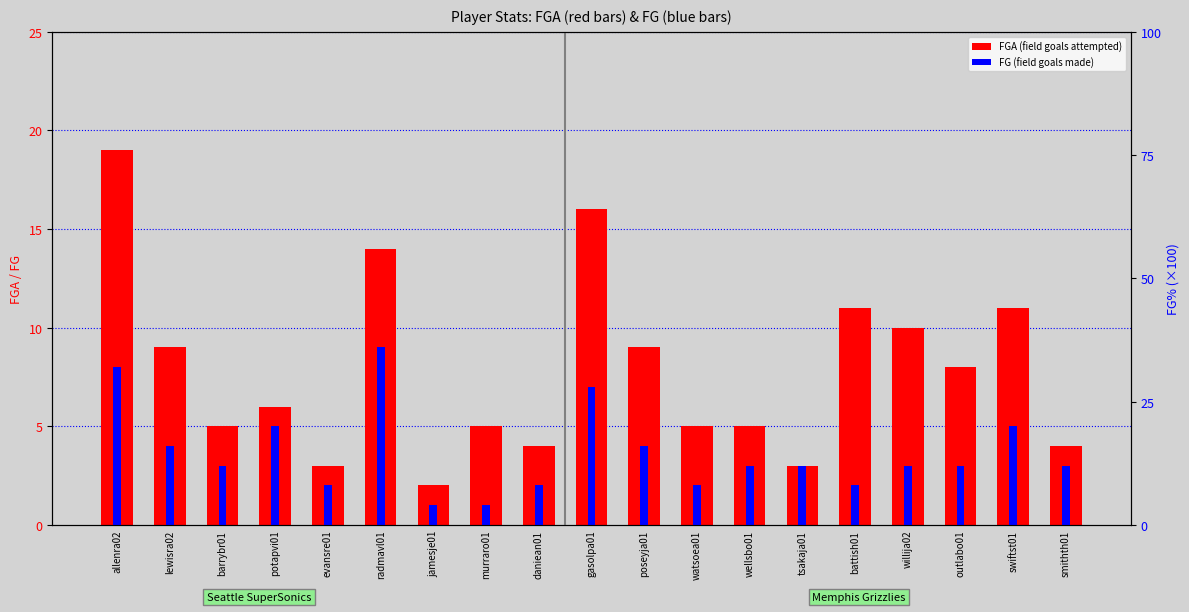

Read the FG value at watsoea01.

2